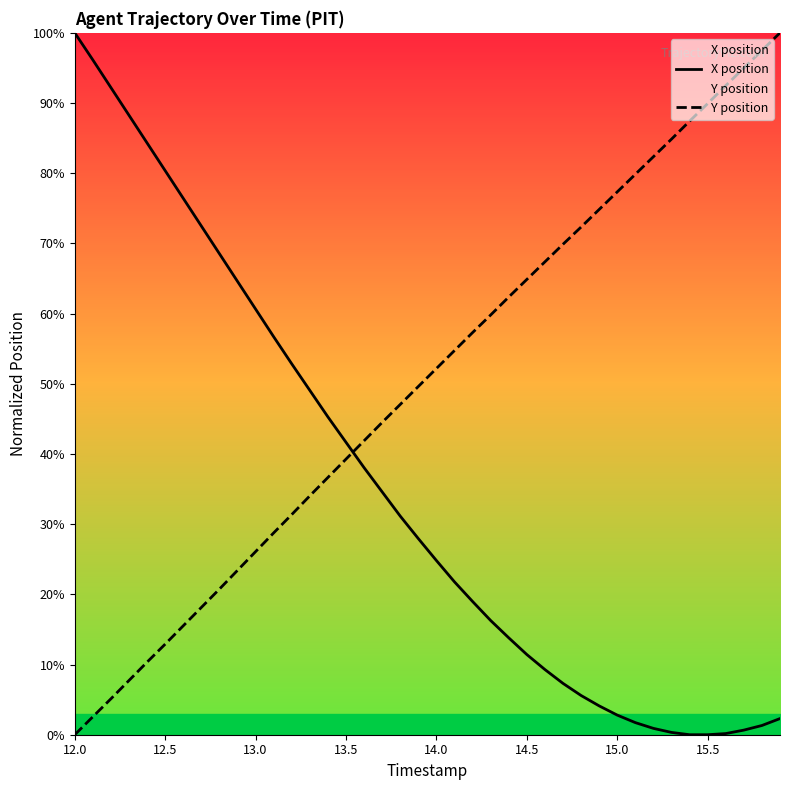

Reading left to right, transcribe all the data shown in this chart.

X position: 100.0	96.1	92.2	88.2	84.3	80.4	76.4	72.5	68.5	64.6	60.6	56.7	52.8	49.1	45.3	41.7	38.0	34.6	31.1	27.9	24.8	21.8	19.0	16.3	13.8	11.4	9.3	7.3	5.6	4.1	2.8	1.7	0.9	0.3	0.0	0.0	0.2	0.7	1.3	2.3
Y position: 0.0	2.6	5.1	7.7	10.3	12.9	15.5	18.1	20.8	23.4	26.1	28.8	31.4	34.0	36.7	39.3	41.9	44.5	47.1	49.6	52.2	54.7	57.3	59.8	62.4	64.9	67.4	69.9	72.3	74.8	77.3	79.8	82.4	84.9	87.4	89.9	92.5	95.0	97.5	100.0